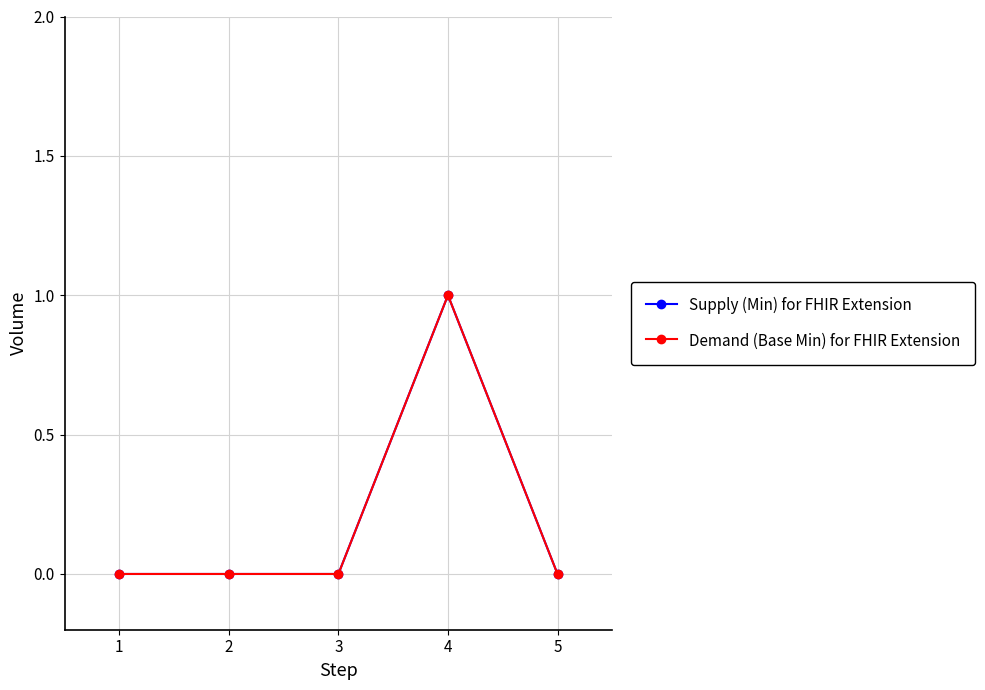

How many lines are shown in the chart?

2